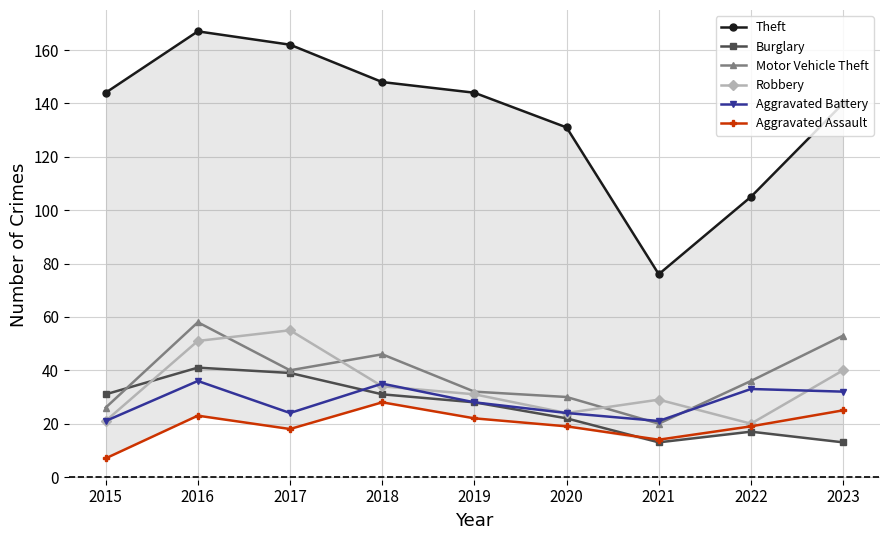

Which has a higher value, 2016 or 2023?

2016